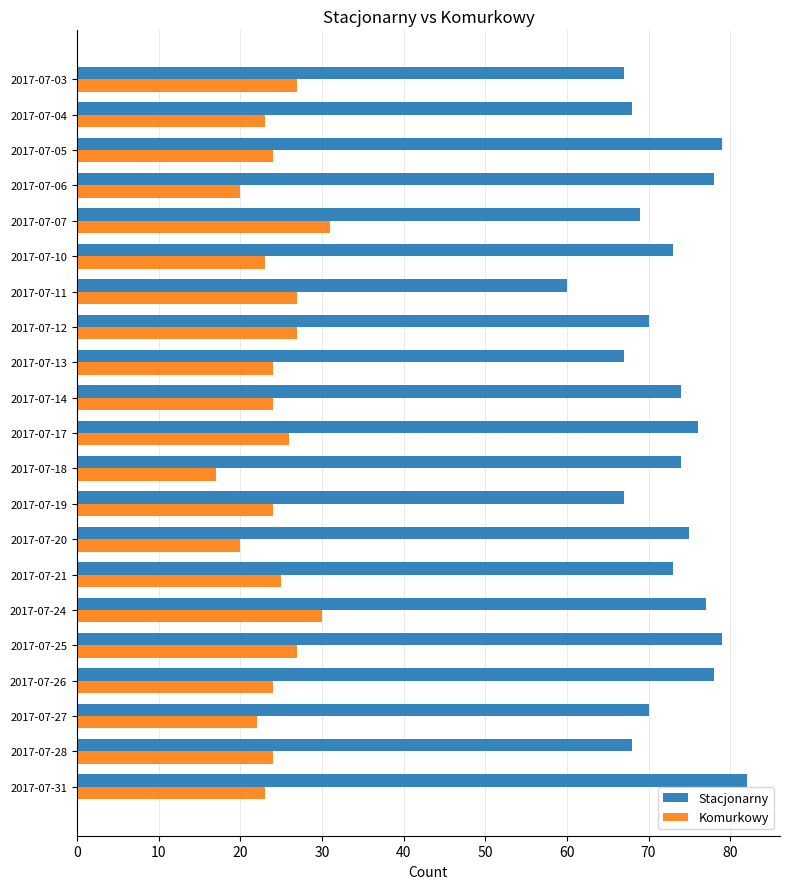

Rank the series at 2017-07-12 from highest to lowest value.

Stacjonarny, Komurkowy